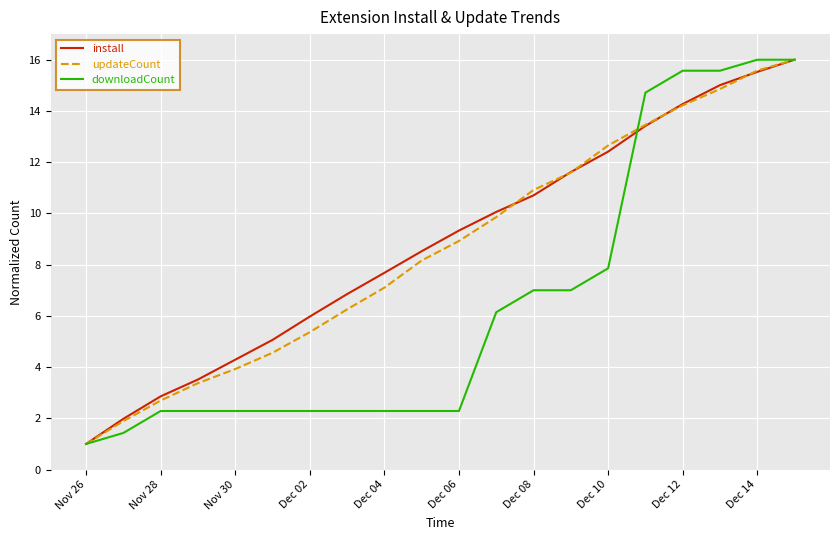

What is the maximum value for updateCount?

16.0